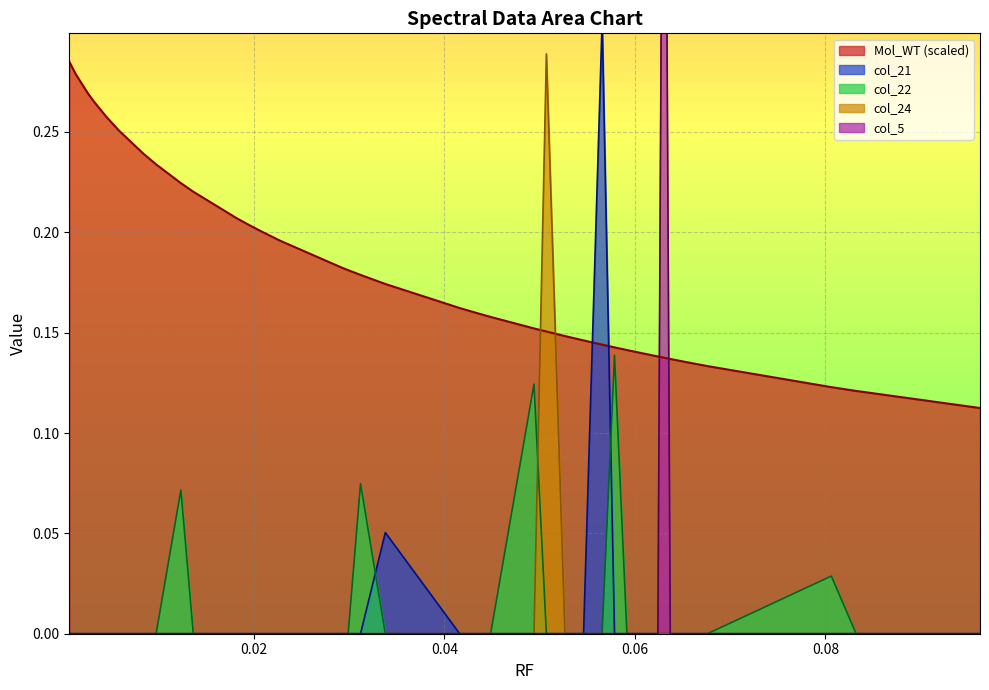

How many lines are shown in the chart?

5